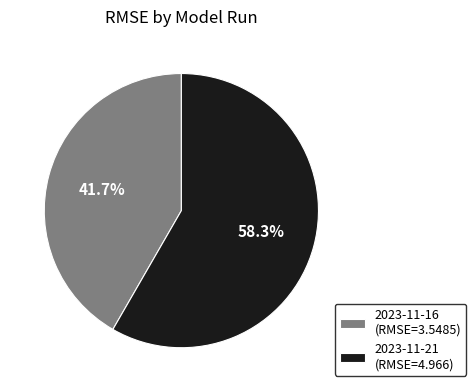

Is it true that 2023-11-16 is 42% of the pie?

True